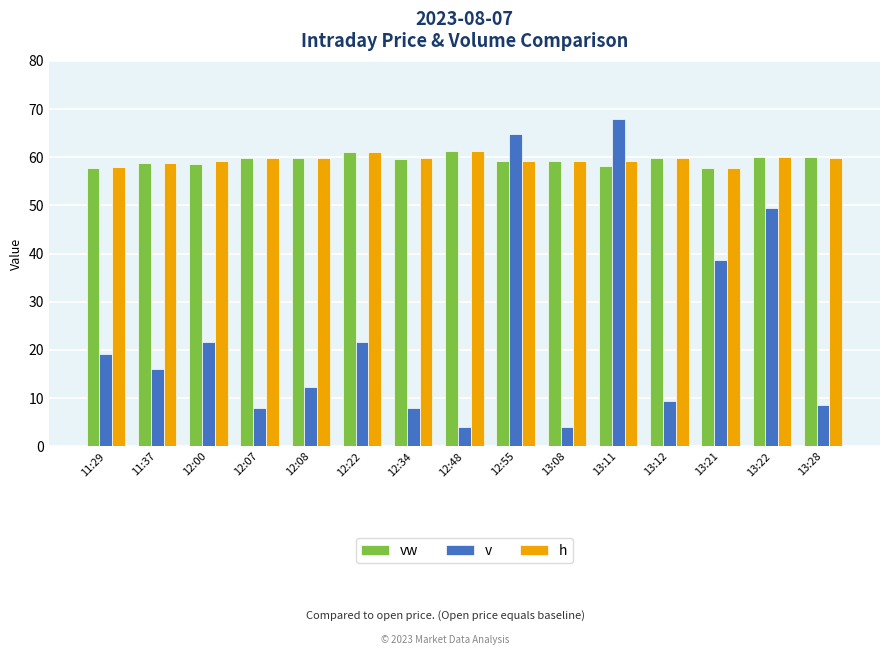

What are all the series names shown in the legend?

vw, v, h